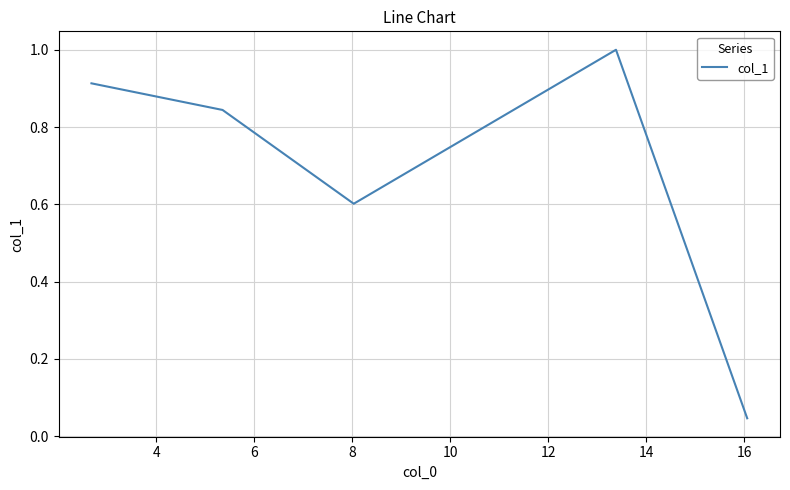

What is the maximum value shown in the chart?

1.0